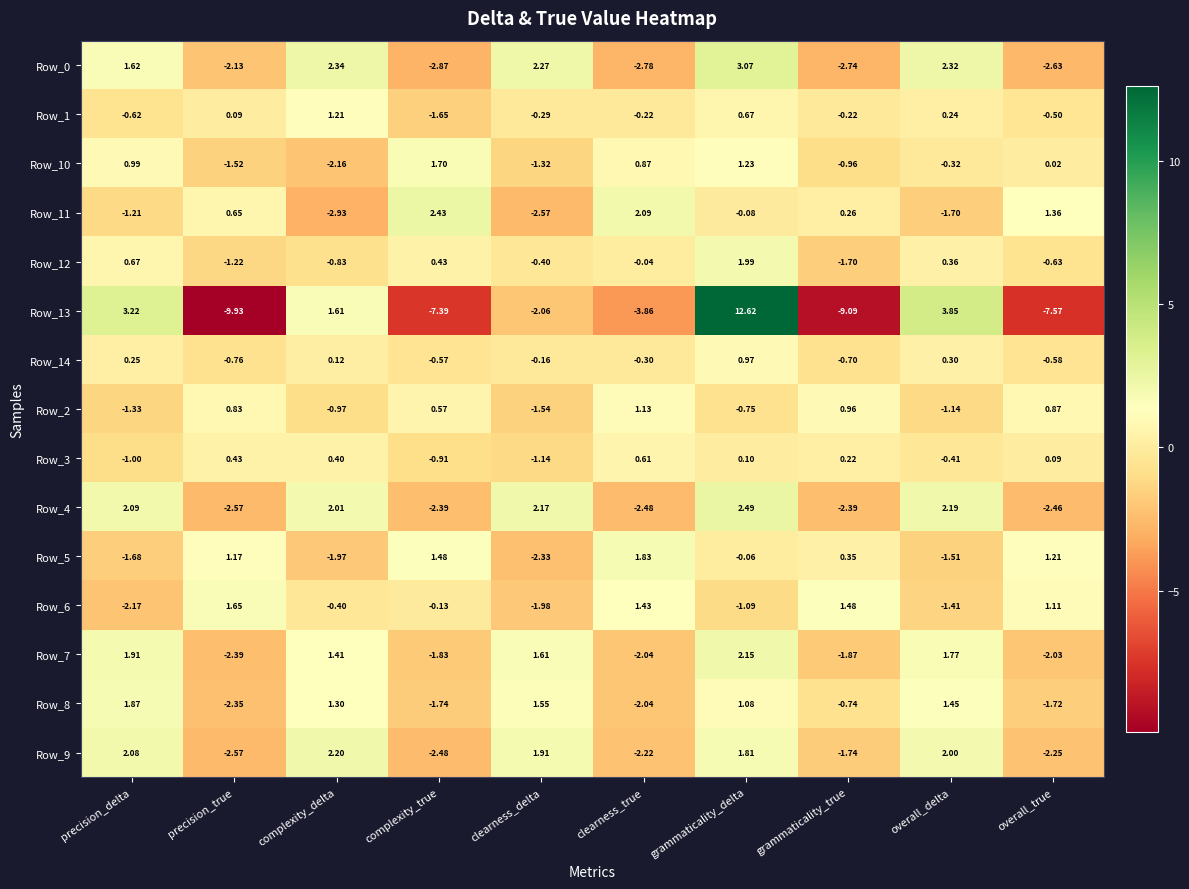

Is the value of Row_11 at precision_delta greater than the value of Row_7 at grammaticality_delta?

No